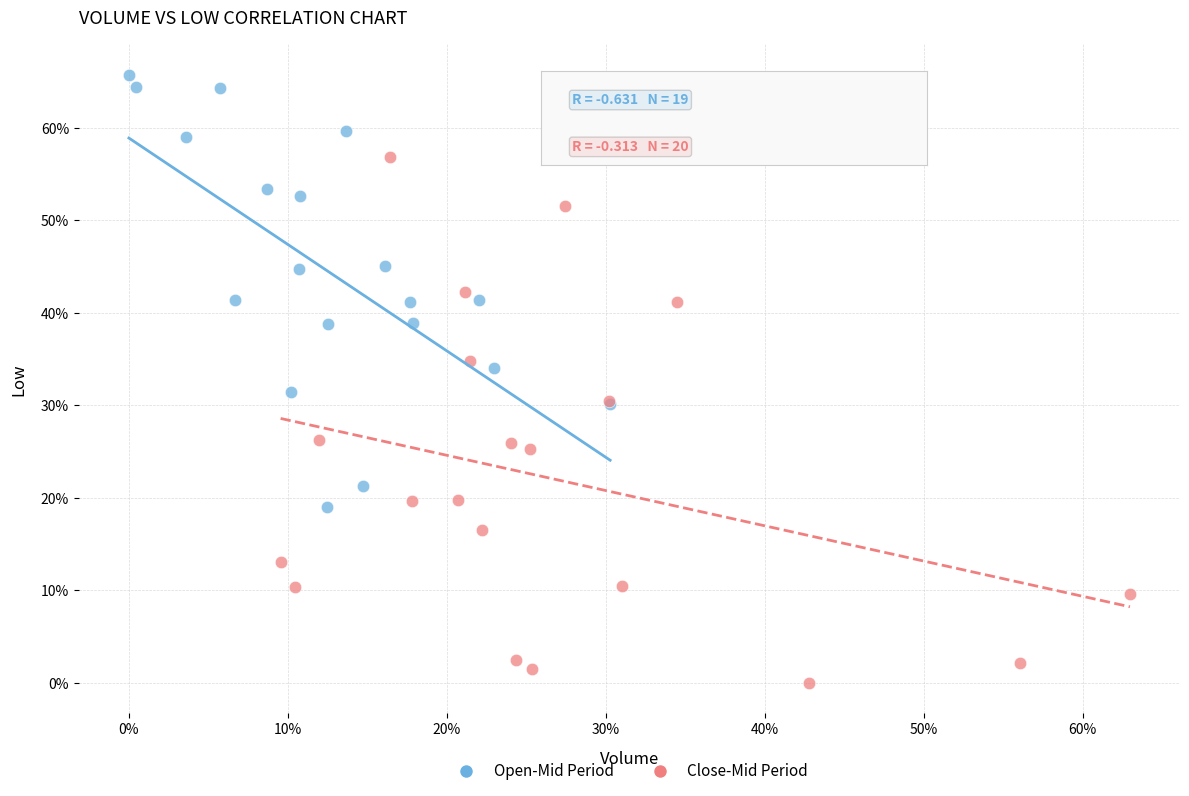

What are all the series names shown in the legend?

Open-Mid Period, Close-Mid Period